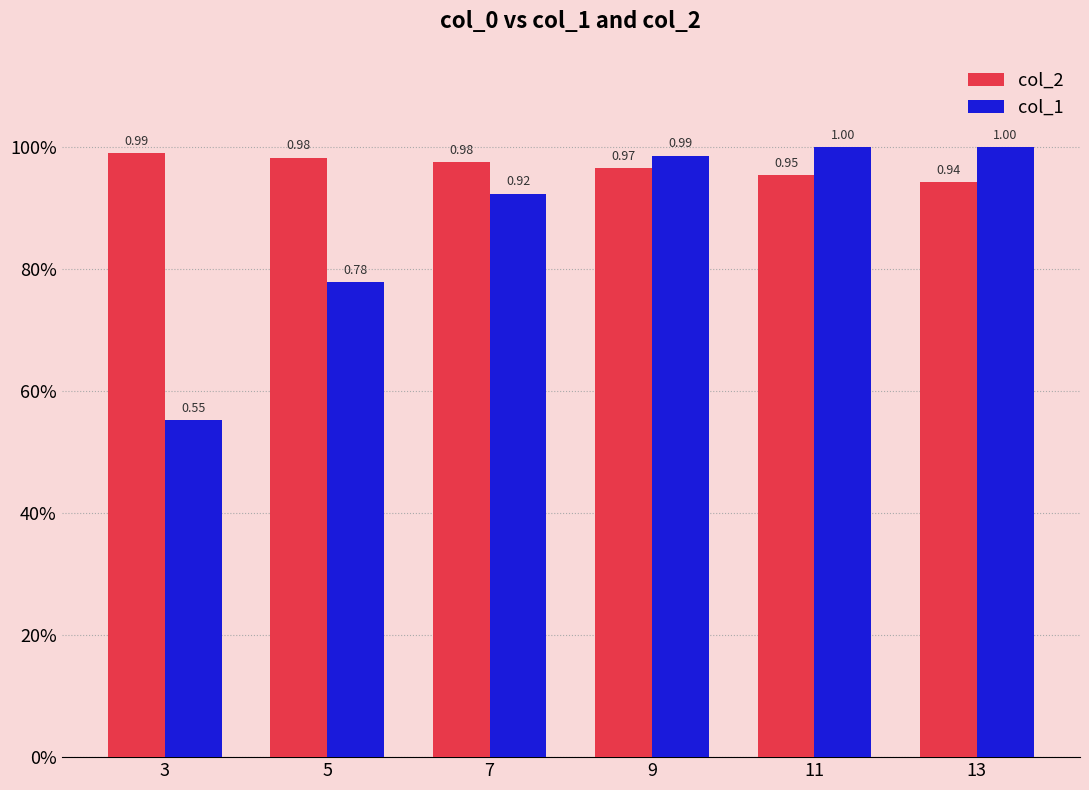

Which label corresponds to the largest value in the chart?

11